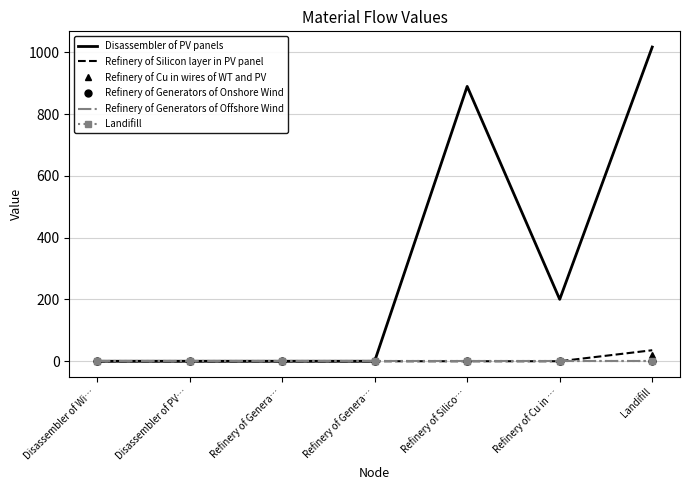

How many lines are shown in the chart?

6